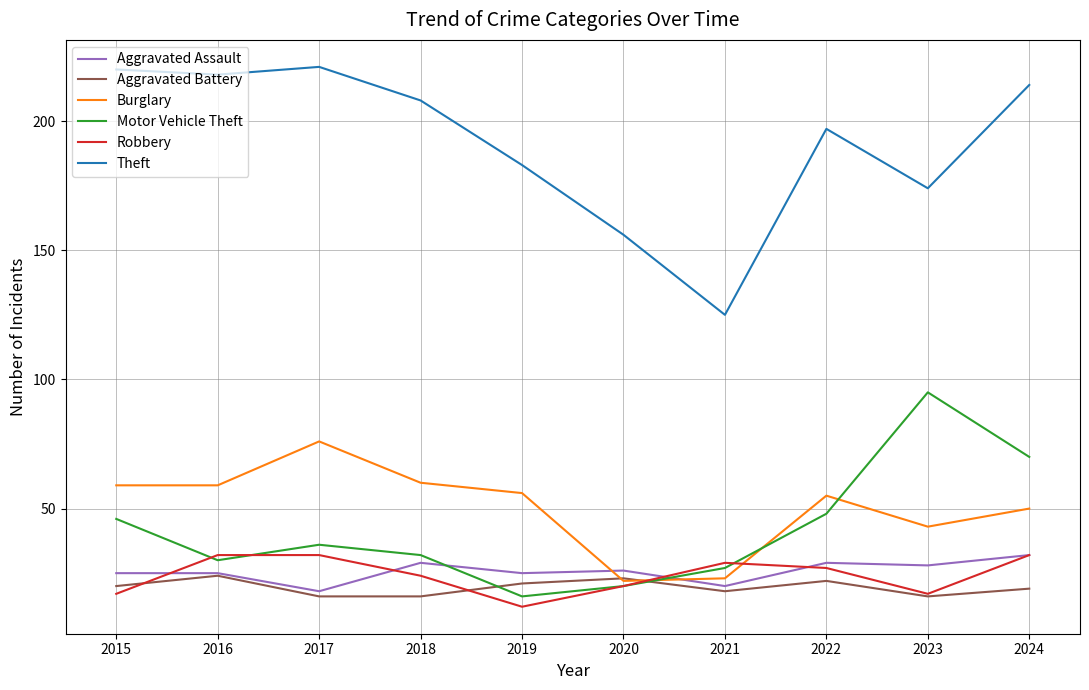

What is the total value across all series at 2016?

388